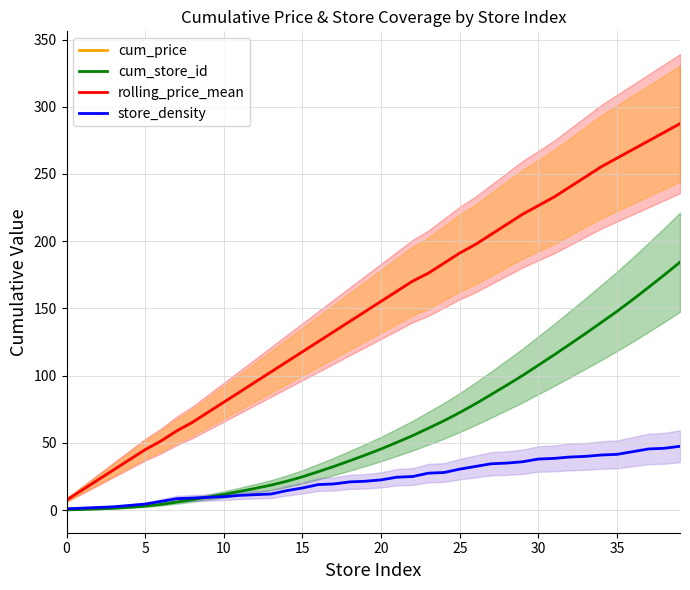

How many data points in store_density are above 22?

20